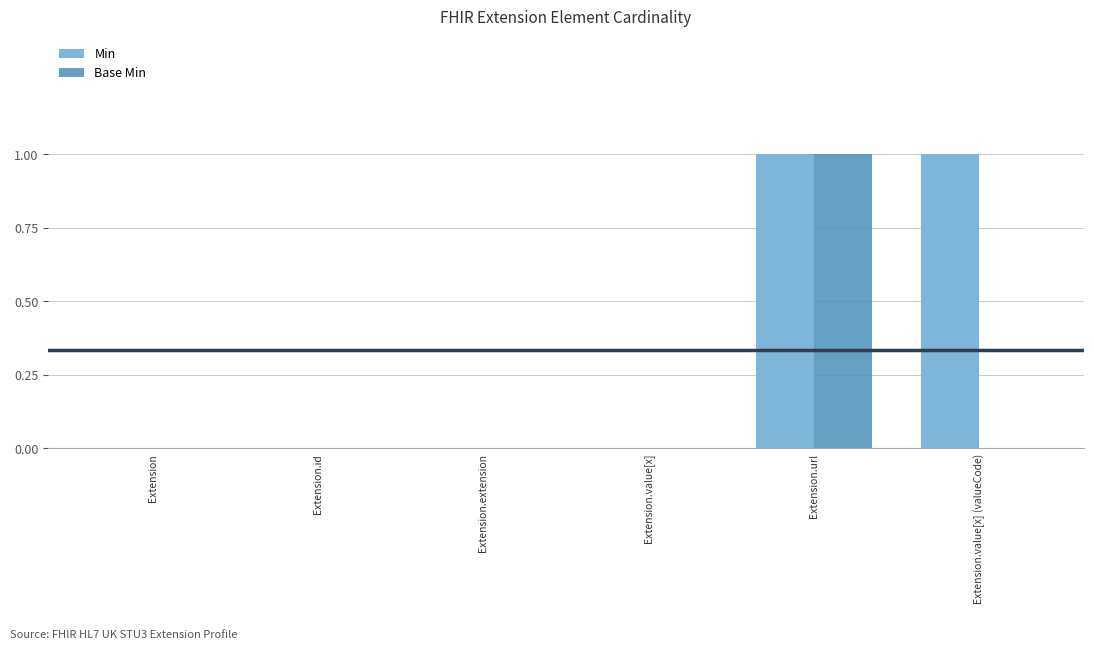

Which series has the largest total across all categories?

Min